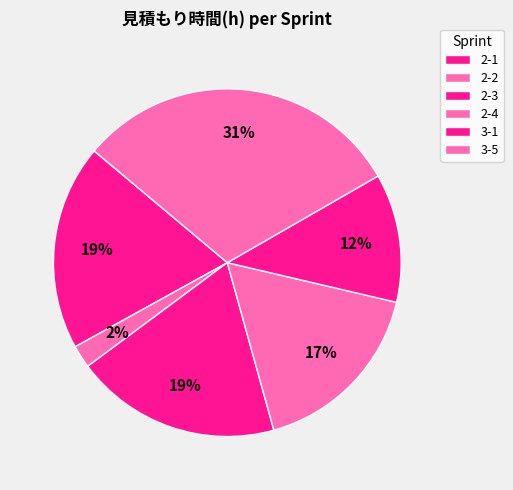

To the nearest percent, what is the average slice percentage?

17%